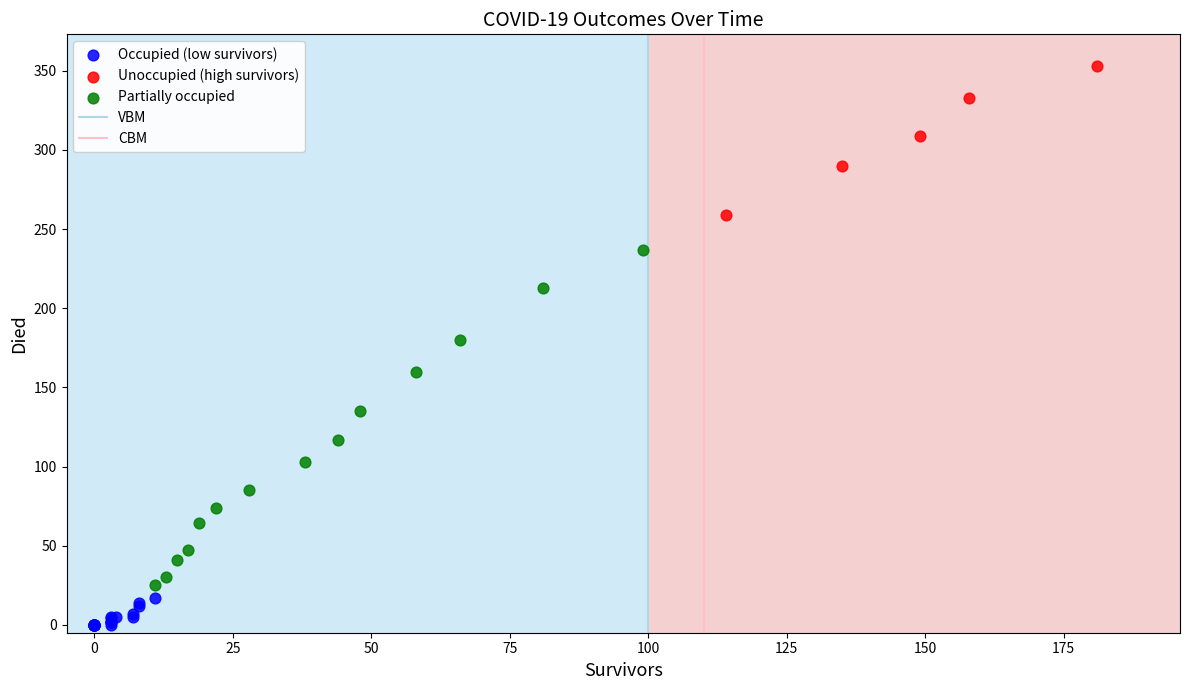

Which series reaches the maximum Y coordinate?

Unoccupied (high survivors)